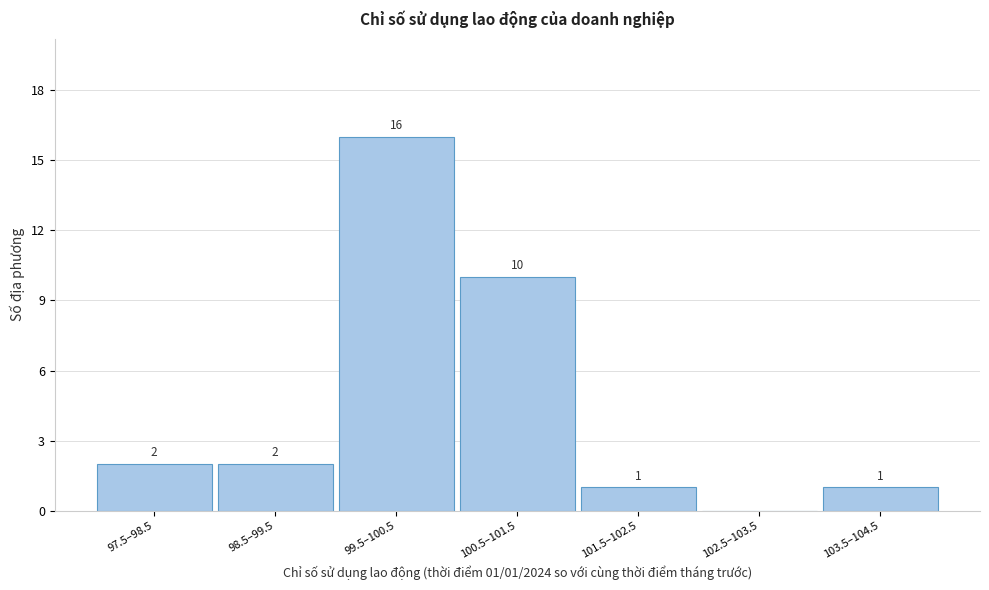

Reading left to right, extract all data points from this chart.

97.5–98.5=2	98.5–99.5=2	99.5–100.5=16	100.5–101.5=10	101.5–102.5=1	102.5–103.5=0	103.5–104.5=1